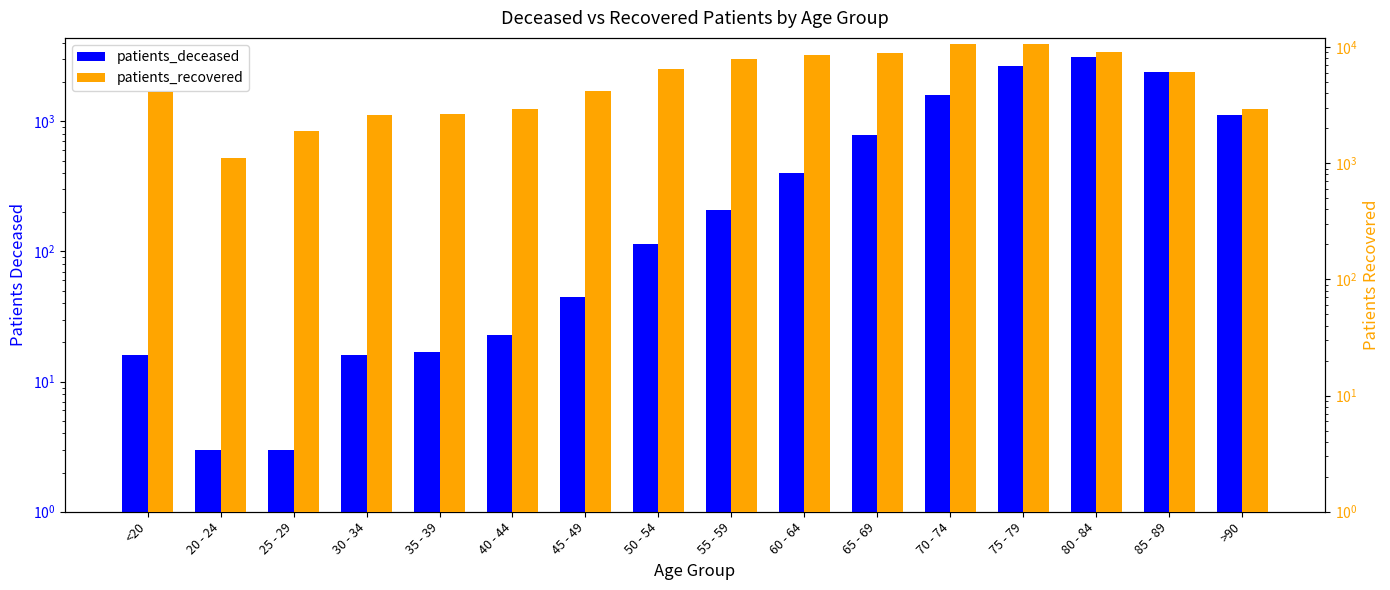

Reading right to left, extract all data points from this chart.

patients_deceased: 1115	2380	3094	2683	1592	790	403	207	115	45	23	17	16	3	3	16
patients_recovered: 2936	6128	9101	10708	10714	8928	8553	7933	6458	4211	2913	2647	2609	1909	1118	4071